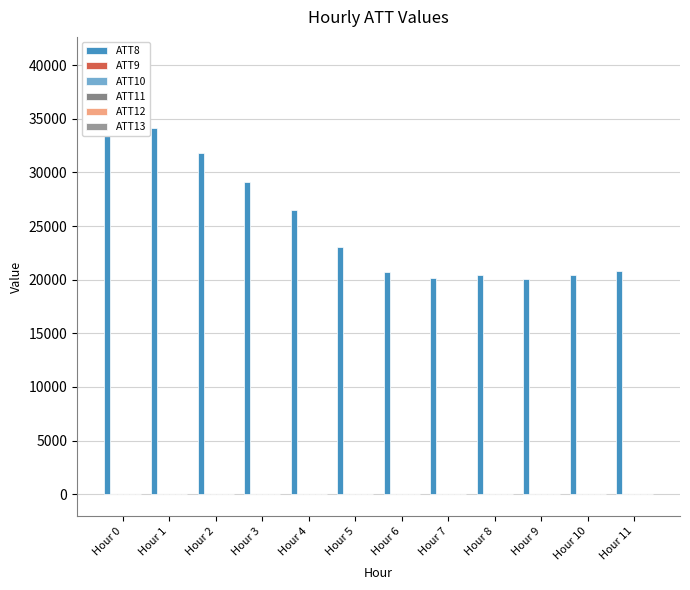

Where is ATT8 nearest to the value 30350?

Hour 3